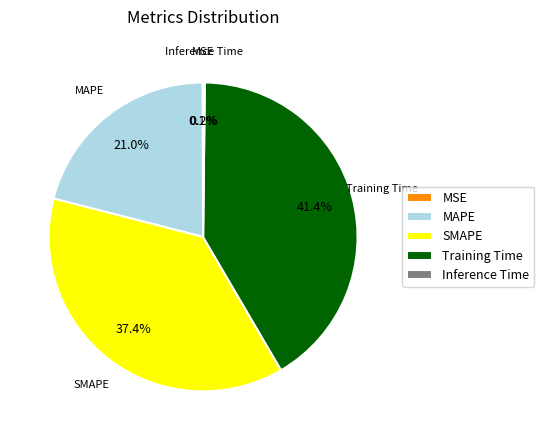

What is the largest slice in the pie chart?

Training Time